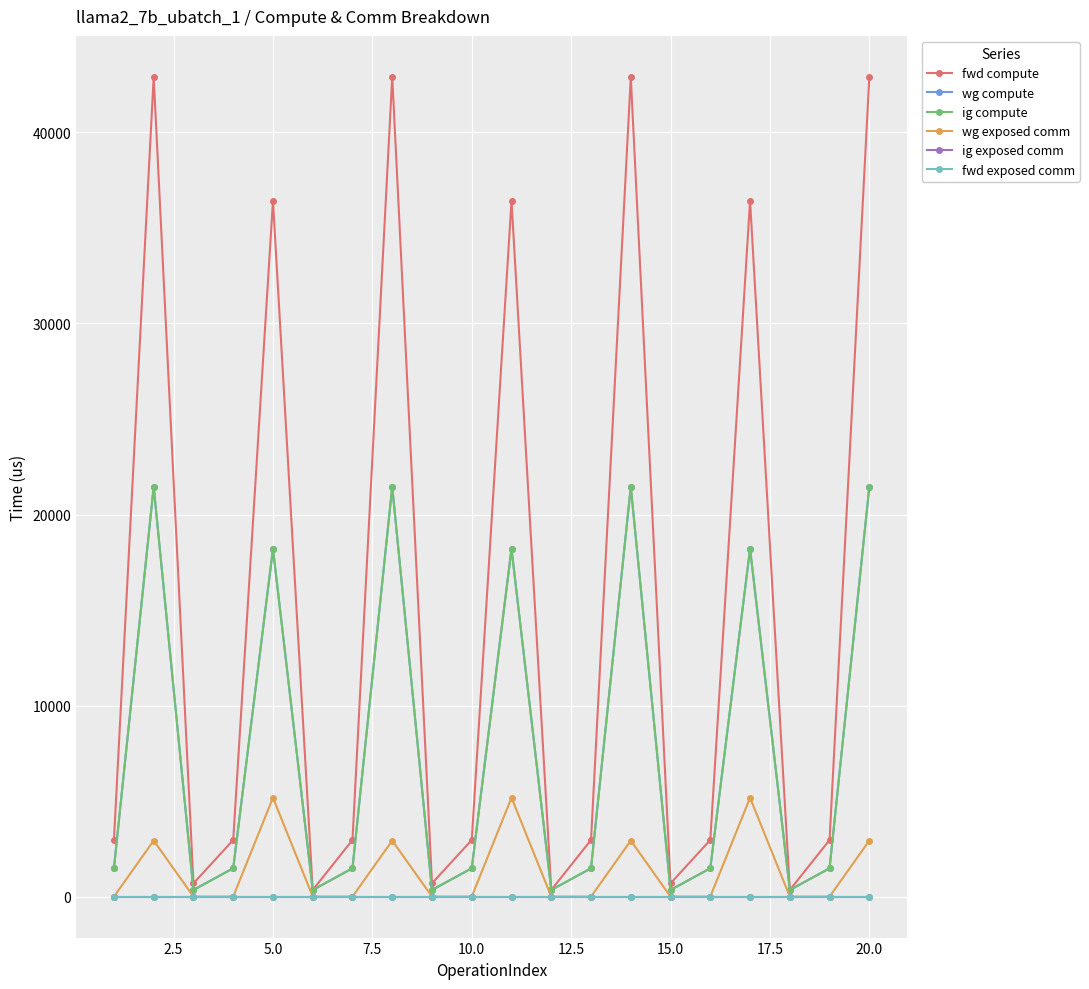

Does the chart have visible grid lines?

Yes